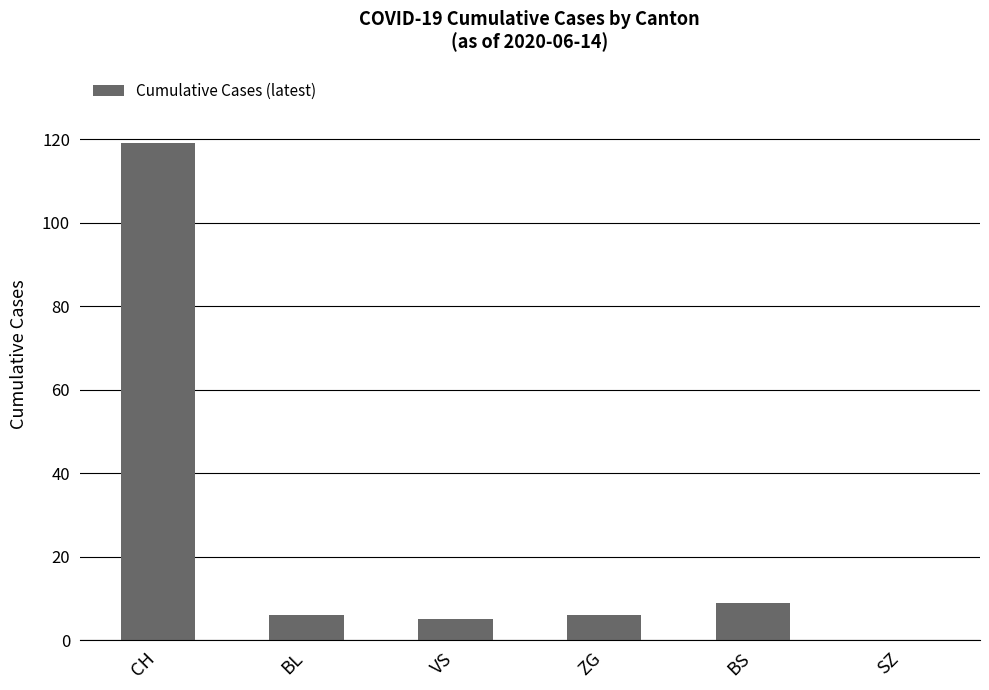

Where is the data nearest to the value 59?

BS